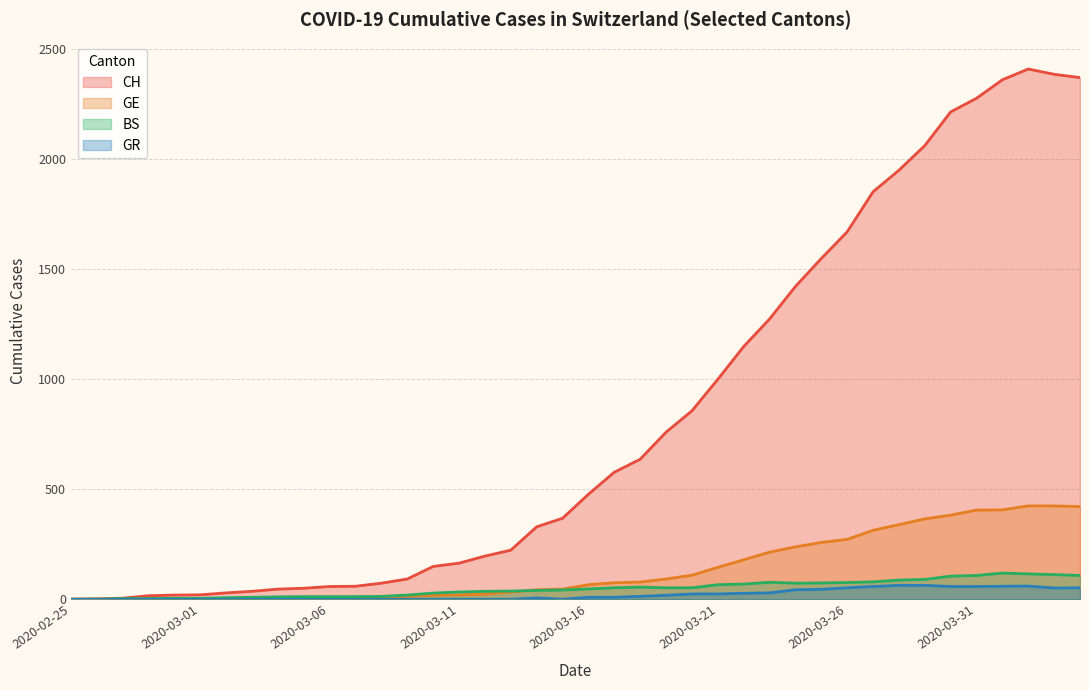

Which has a higher value, 2020-03-03 or 2020-03-22?

2020-03-22